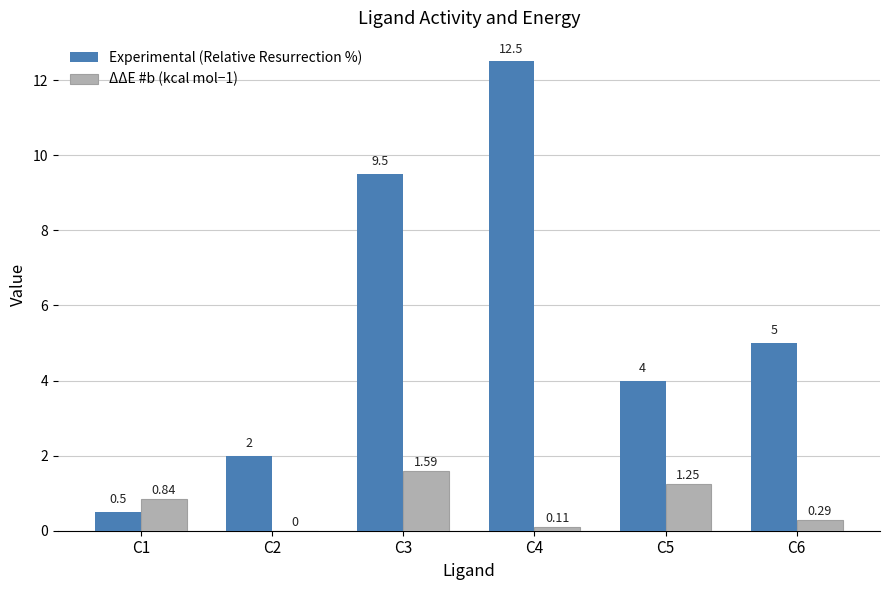

The value of Experimental (Relative Resurrection %) at C2 is 2.8. True or false?

False